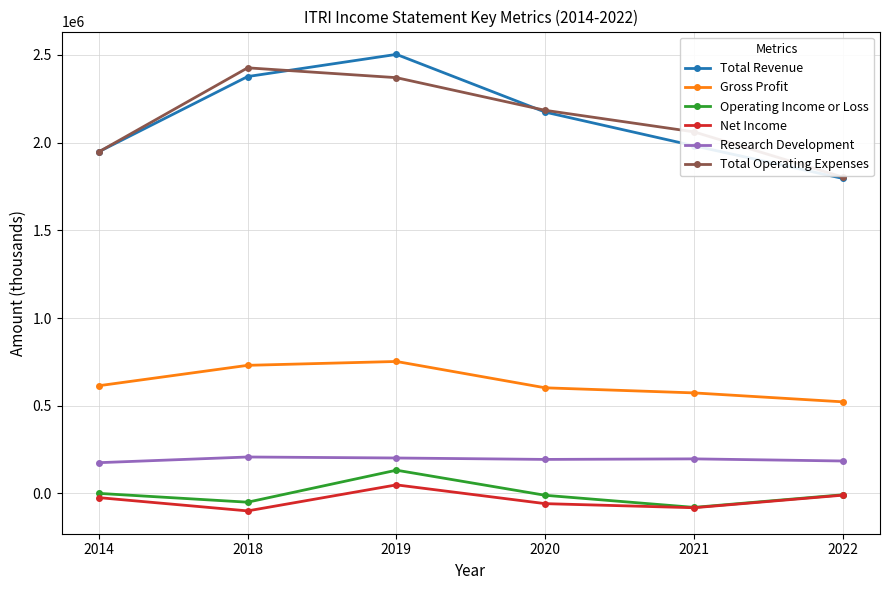

The value of Gross Profit at 2019 is 752300. True or false?

True